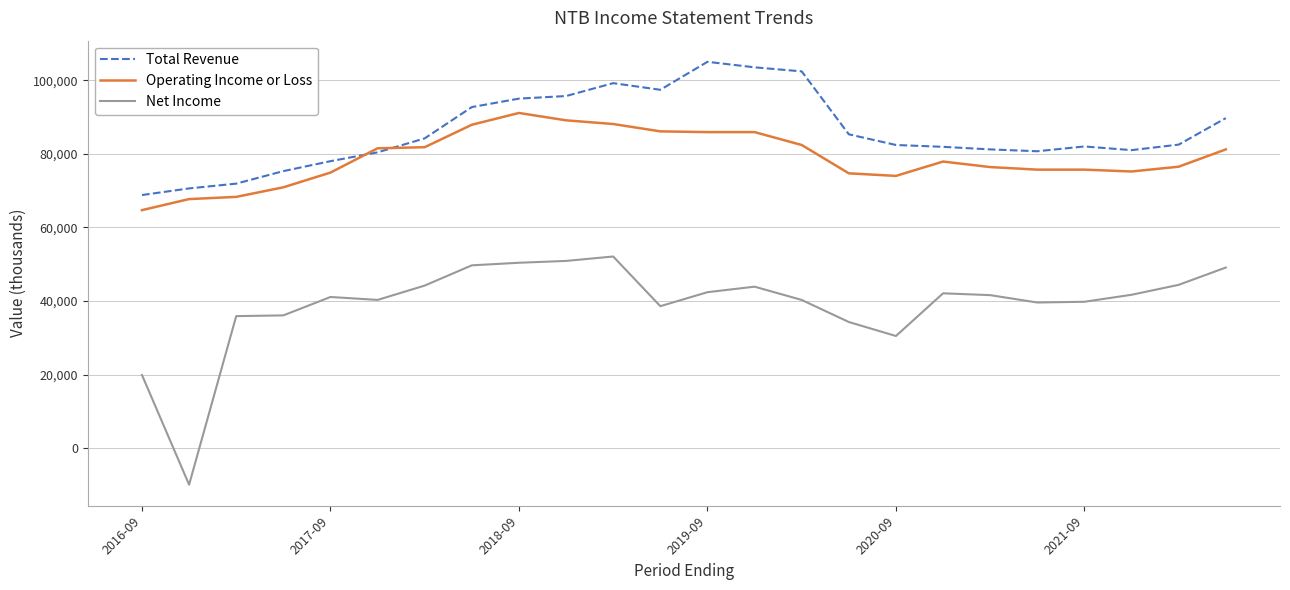

What is the maximum value for Operating Income or Loss?

91100